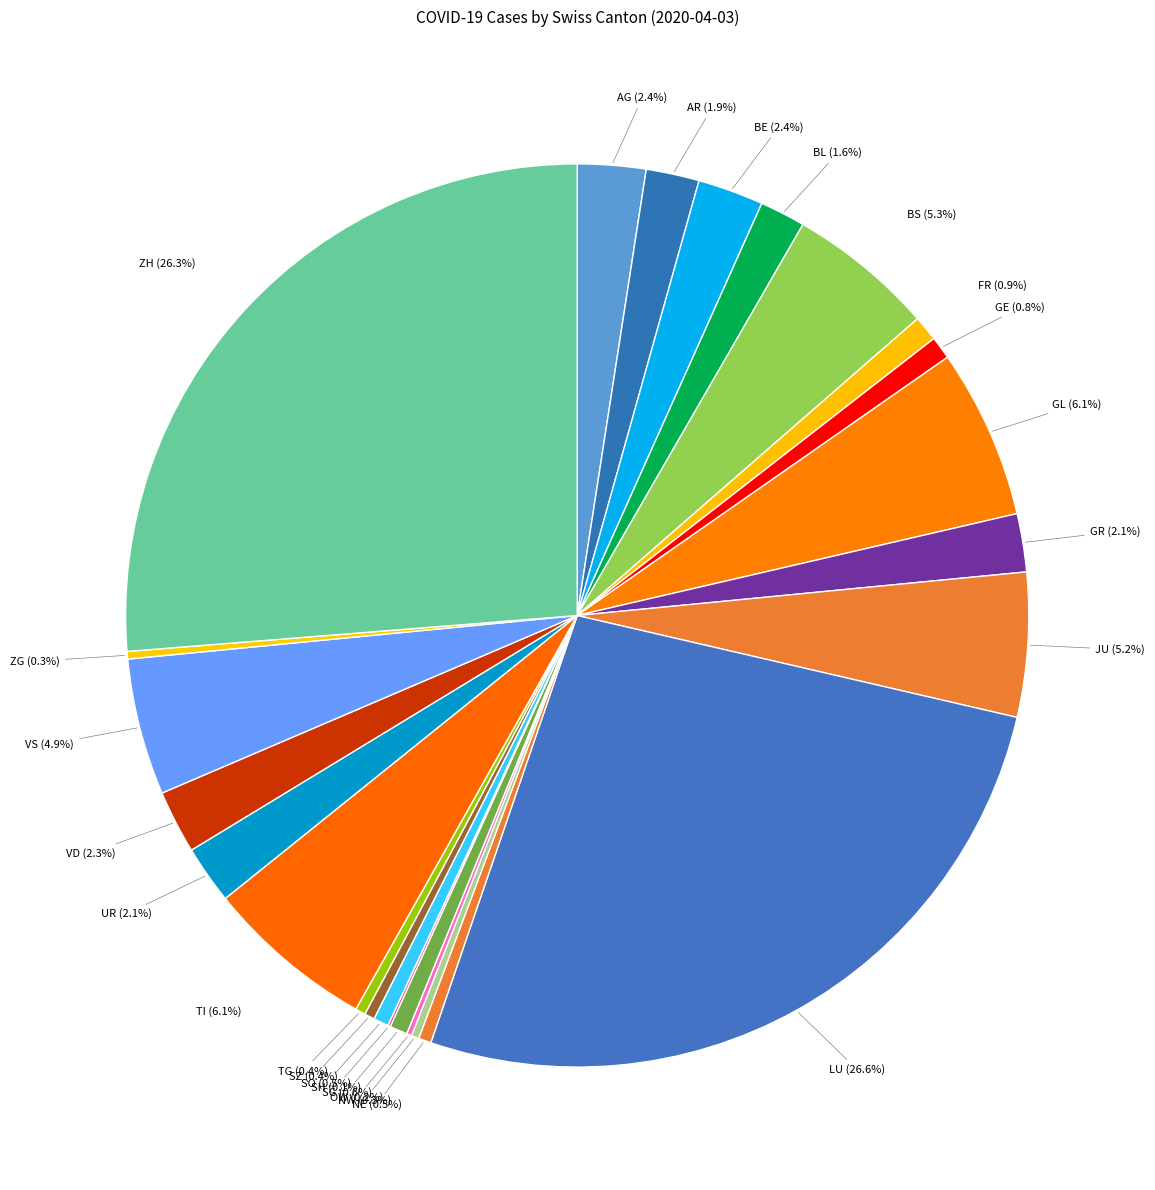

To the nearest percent, what portion does FR represent?

1%